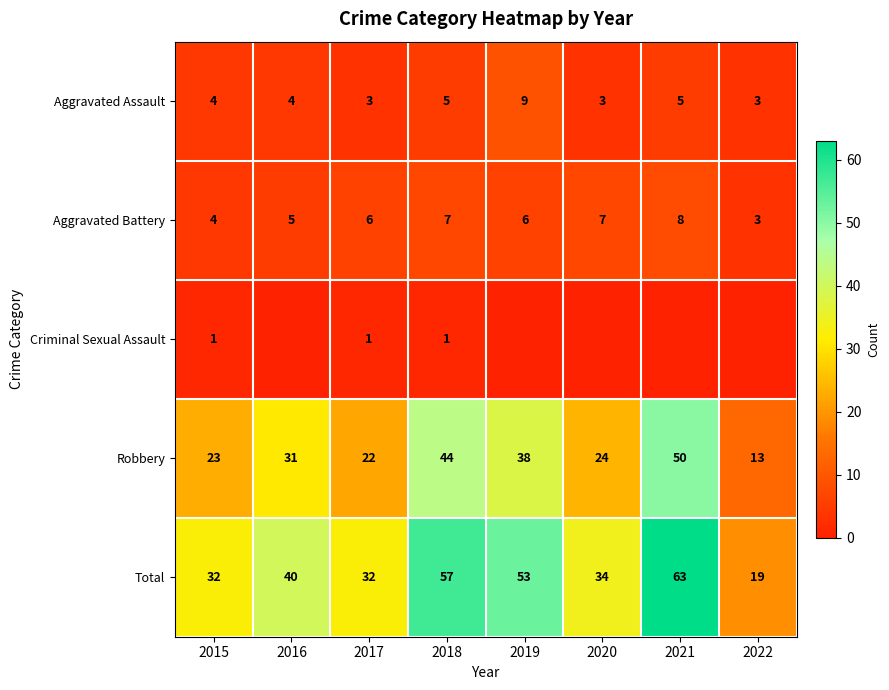

The Robbery series shows 11 at 2020. True or false?

False